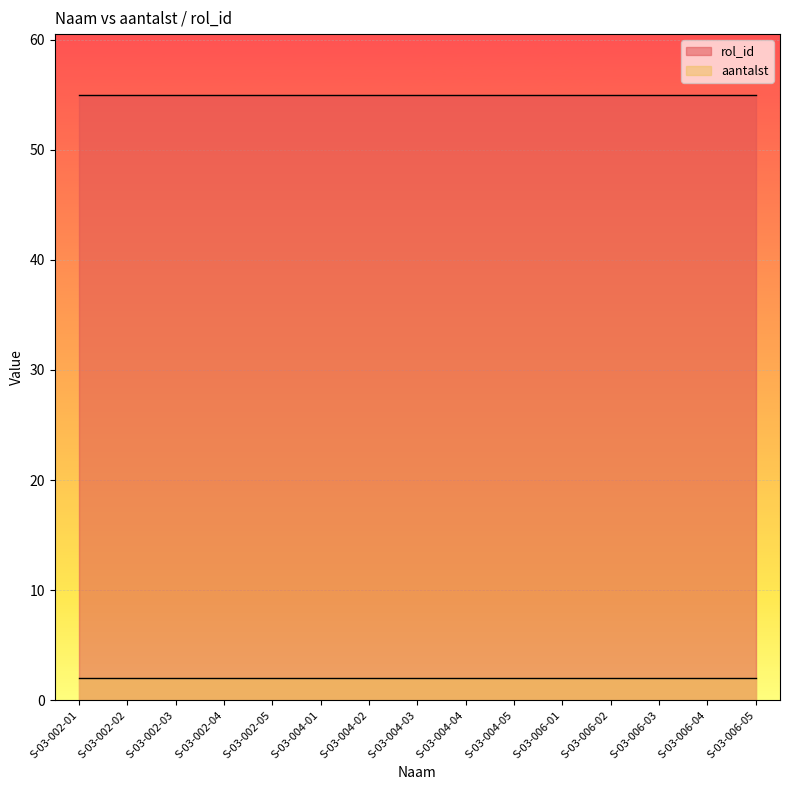

Which series has the largest range (max minus min)?

aantalst